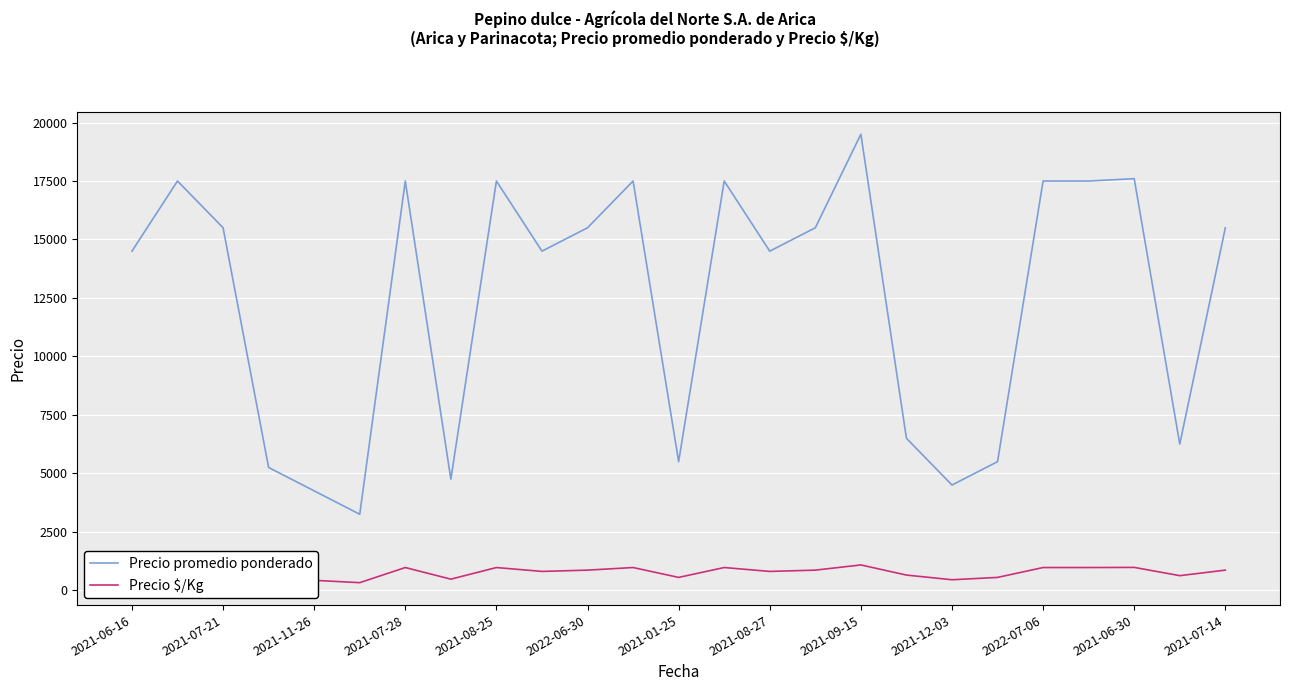

What are all the series names shown in the legend?

Precio promedio ponderado, Precio $/Kg